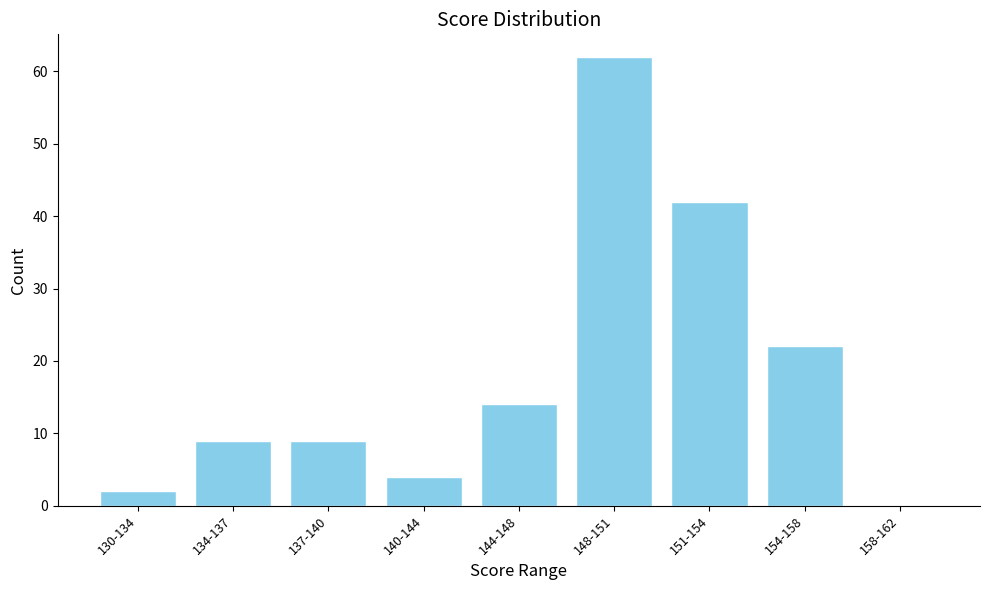

Reading right to left, list all the values displayed in this chart.

158-162=0	154-158=22	151-154=42	148-151=62	144-148=14	140-144=4	137-140=9	134-137=9	130-134=2